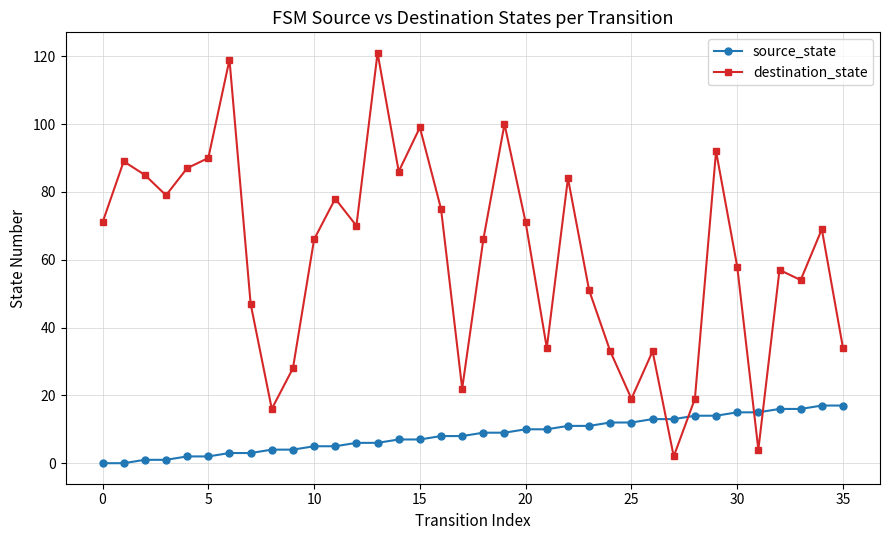

In destination_state, how many points are higher than both neighbors (excluding endpoints)?

11